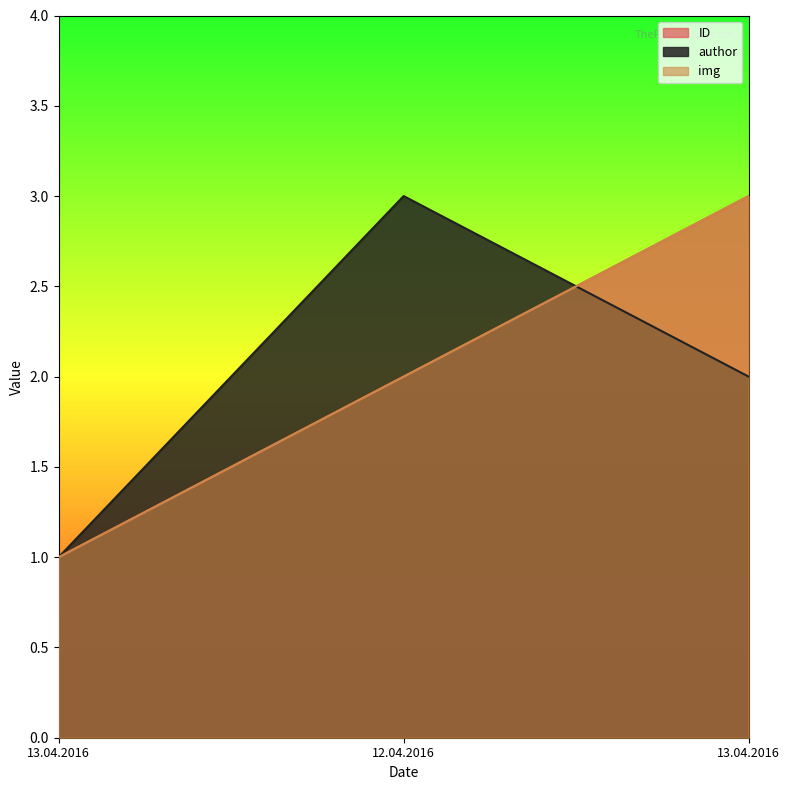

Does the chart display data point markers on the line(s)?

No